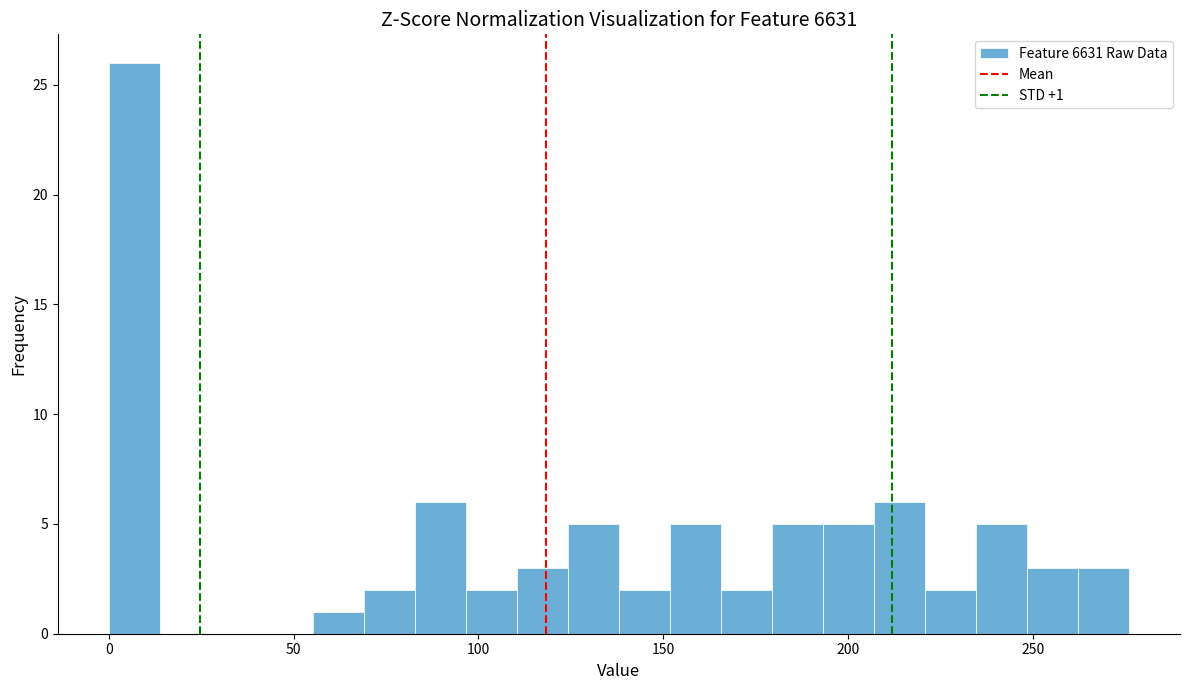

Read against the x-axis, roughly where is the centre of the tallest bar?

5